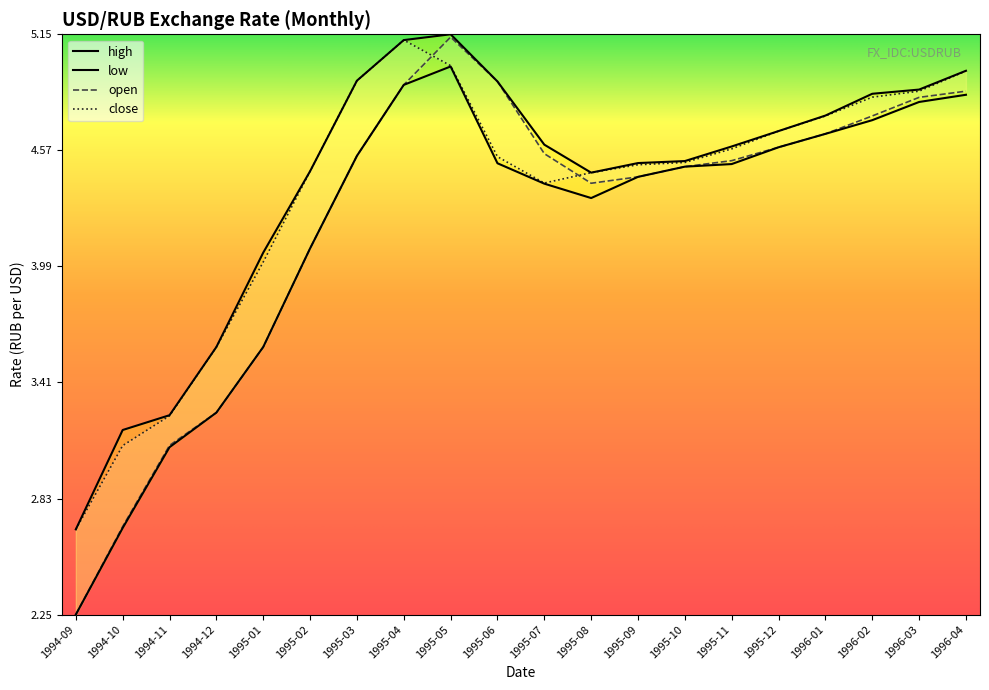

The value of low at 1995-04 is 0.9. True or false?

True